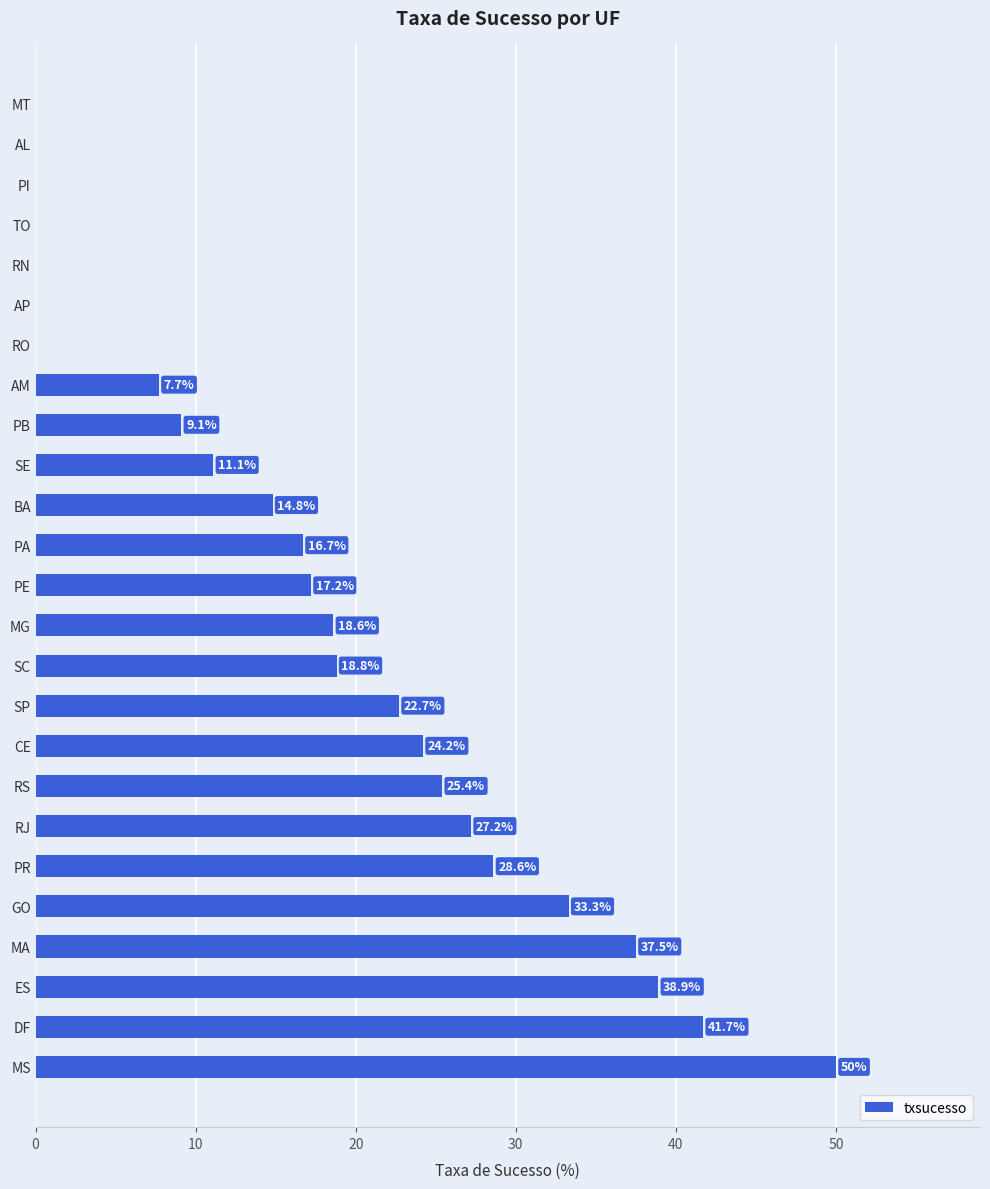

Is it true that the value at ES is 56.8?

False